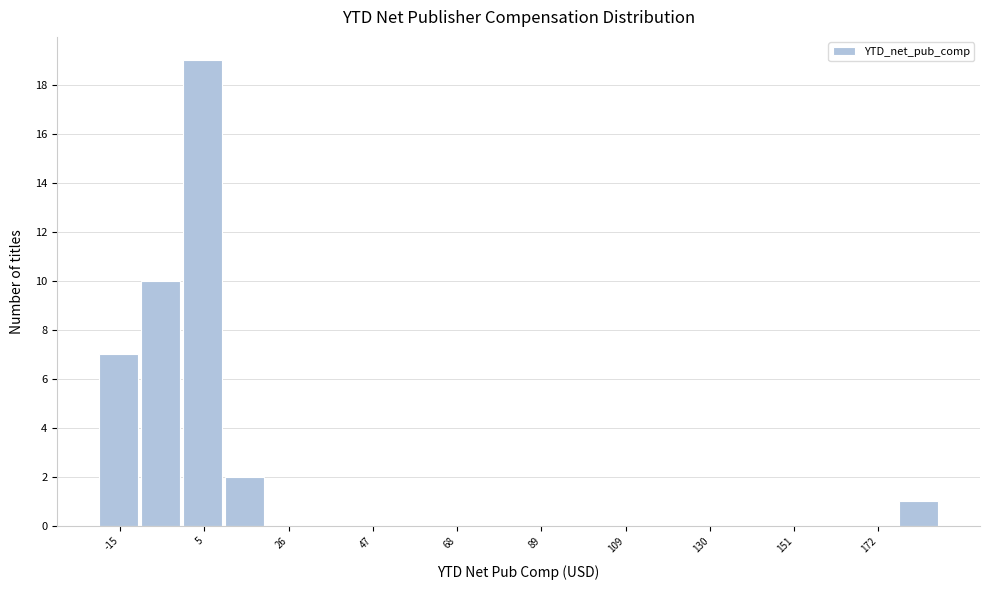

Around what value on the x-axis is the tallest bar? Give the approximate position of its centre, as read against the axis.

5